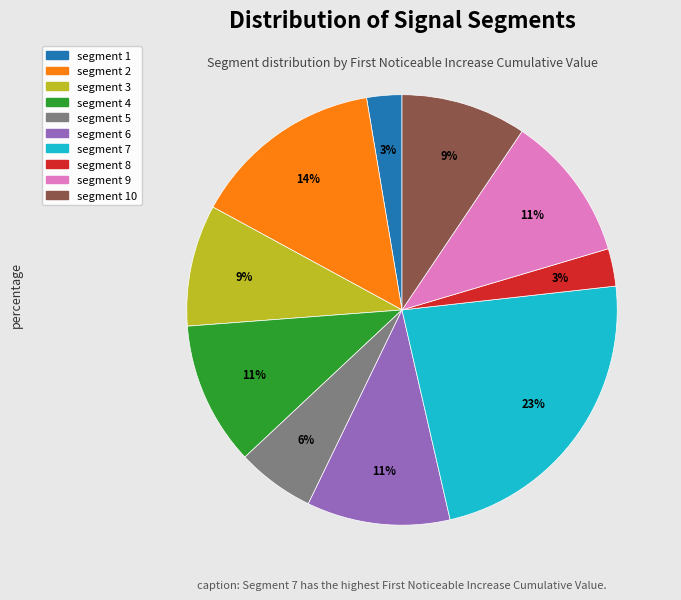

Between segment 5 and segment 2, which is larger?

segment 2